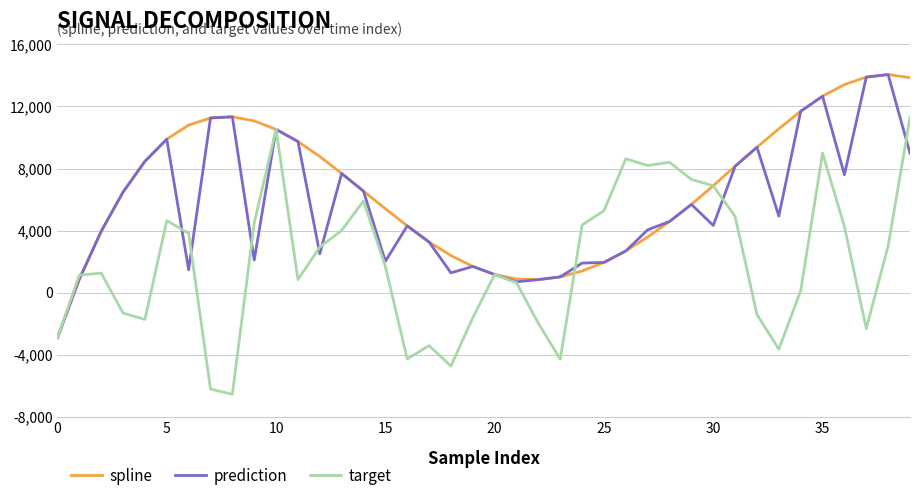

What is the maximum value for target?

11284.2